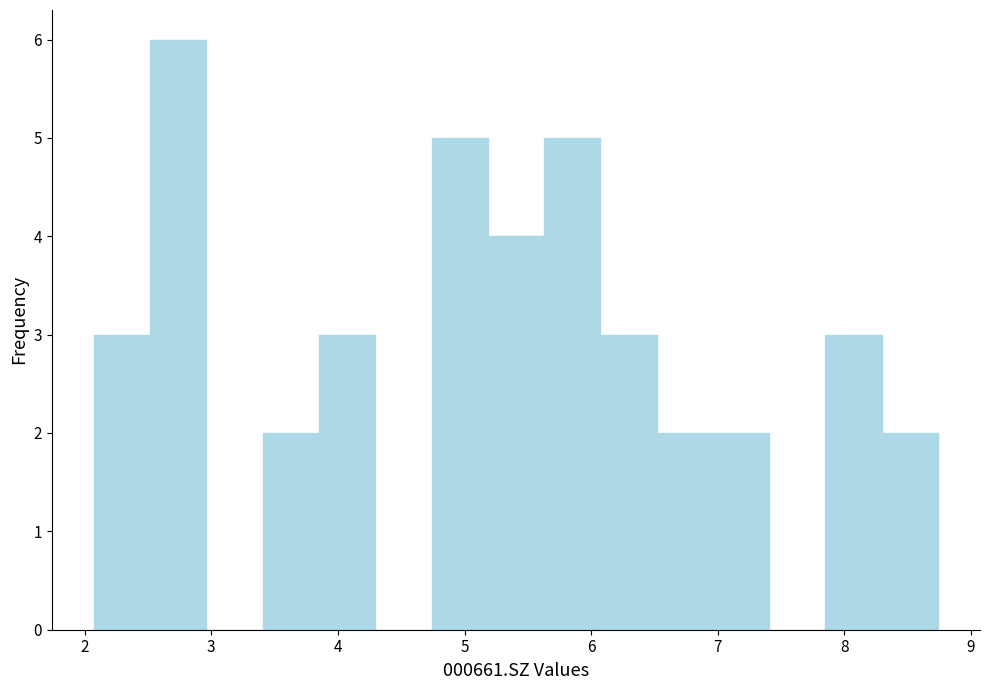

Which range on the x-axis has the tallest bar?

2.5 to 3.0